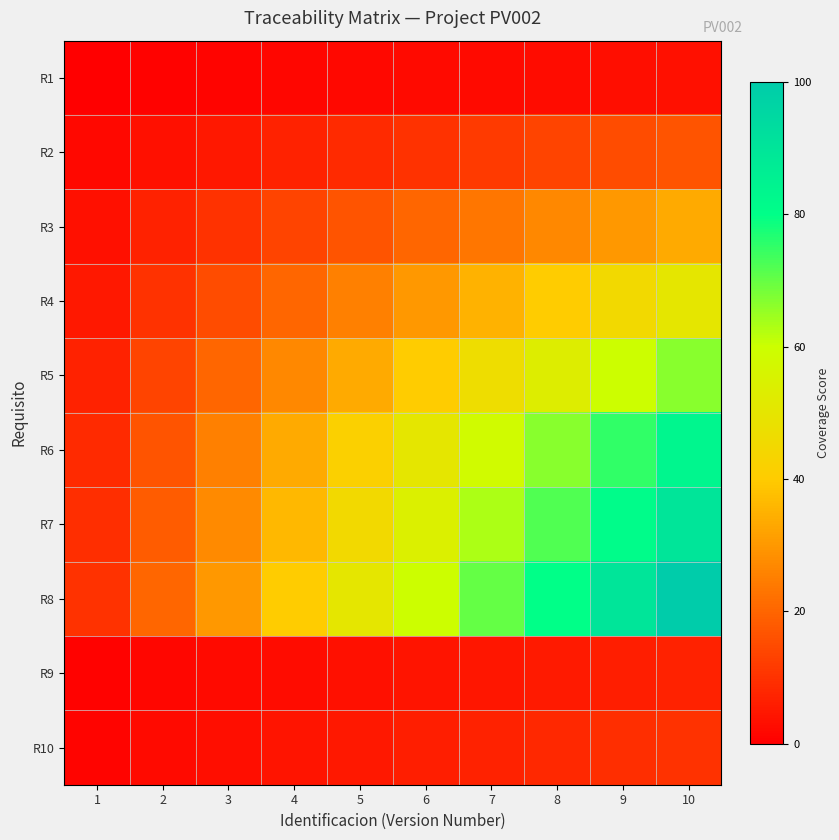

What is the difference between the highest and lowest values at 9?

87.0